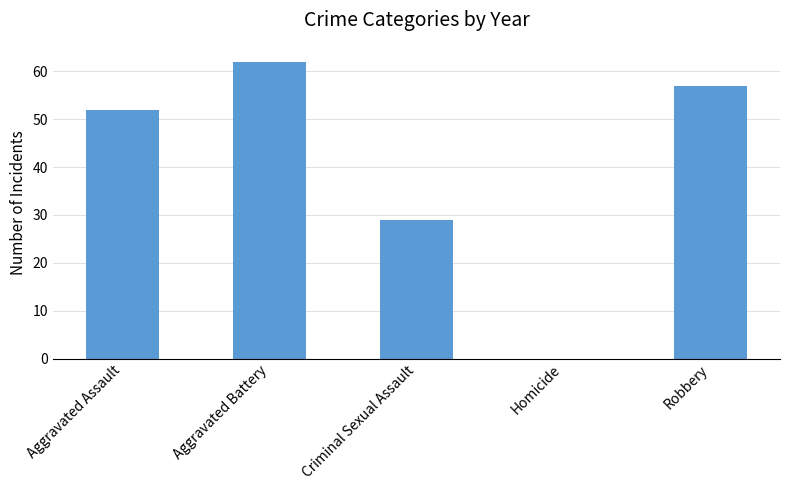

What is the change in value from Aggravated Assault to Homicide?

-52